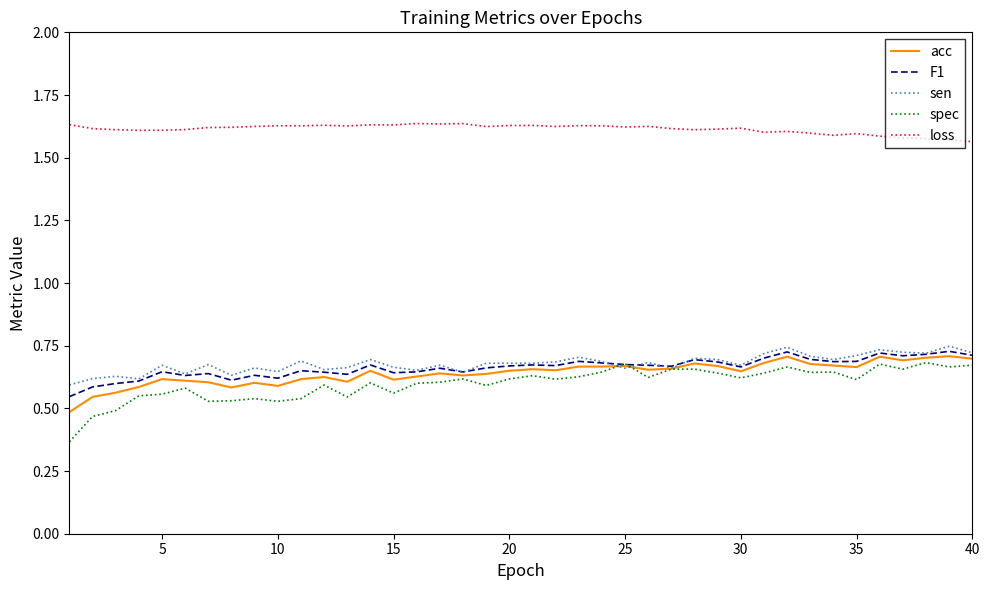

List the series in order of their peak value, highest first.

loss, sen, F1, acc, spec